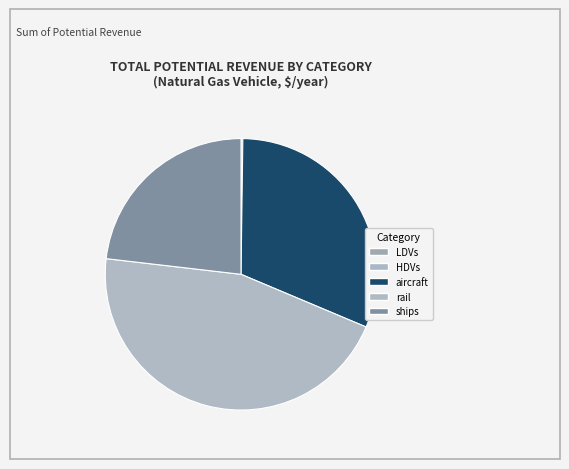

How much of the chart is everything except LDVs?

100.0%